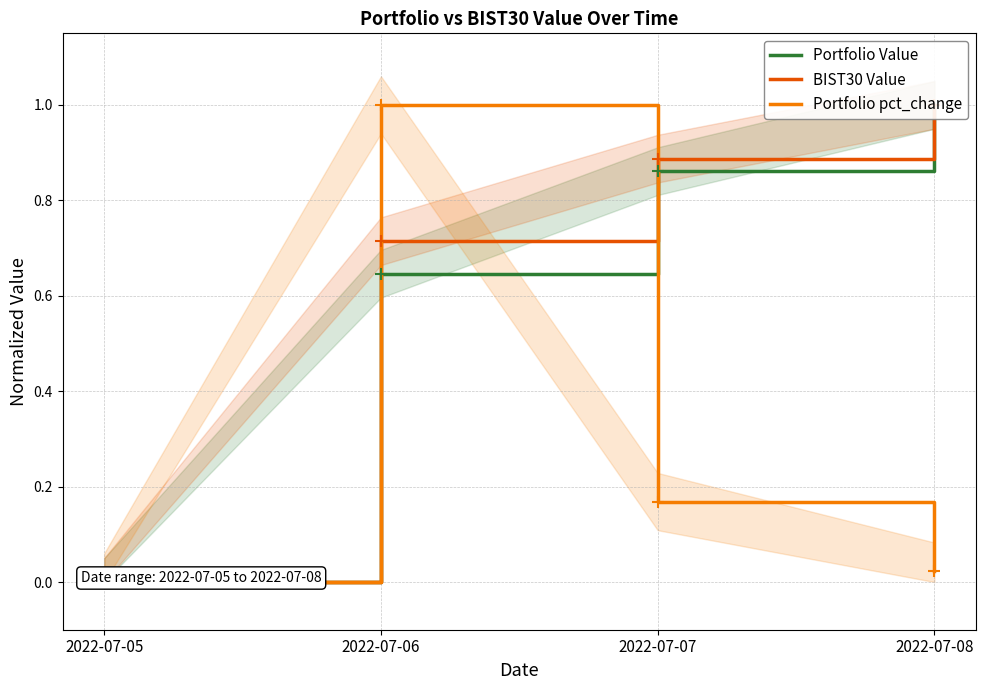

Which series has the largest range (max minus min)?

BIST30 Value